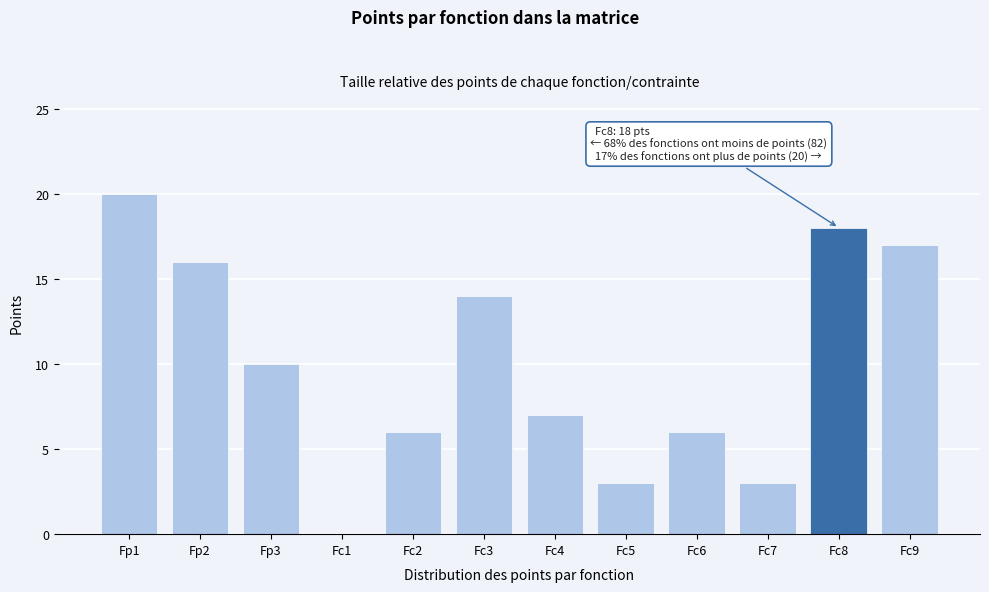

Reading left to right, transcribe all the data shown in this chart.

Fp1=20	Fp2=16	Fp3=10	Fc1=0	Fc2=6	Fc3=14	Fc4=7	Fc5=3	Fc6=6	Fc7=3	Fc8=18	Fc9=17